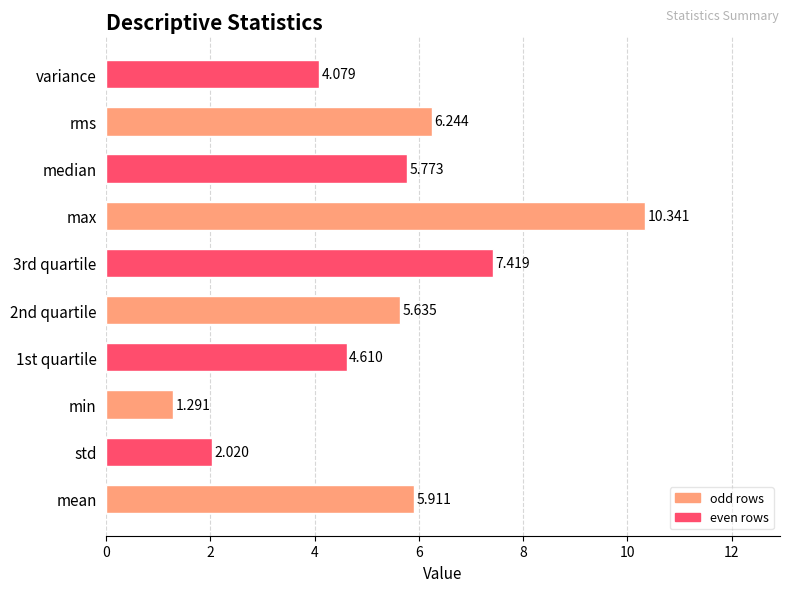

Between median and 2nd quartile, which is larger?

median